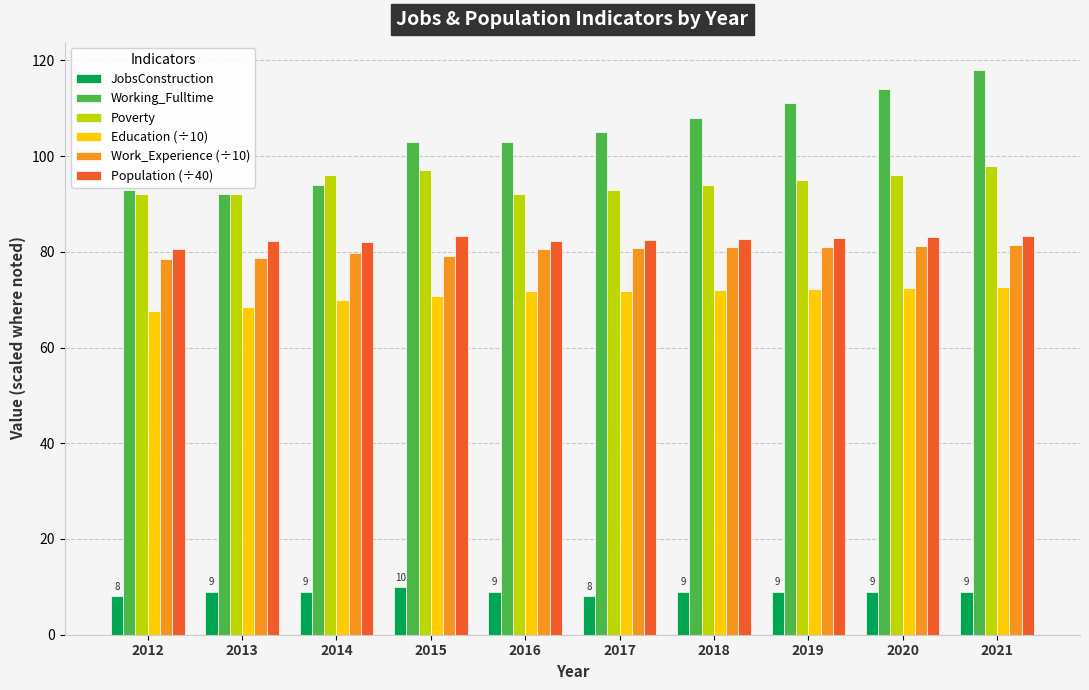

Is the value of Poverty at 2015 greater than the value of Working_Fulltime at 2016?

No